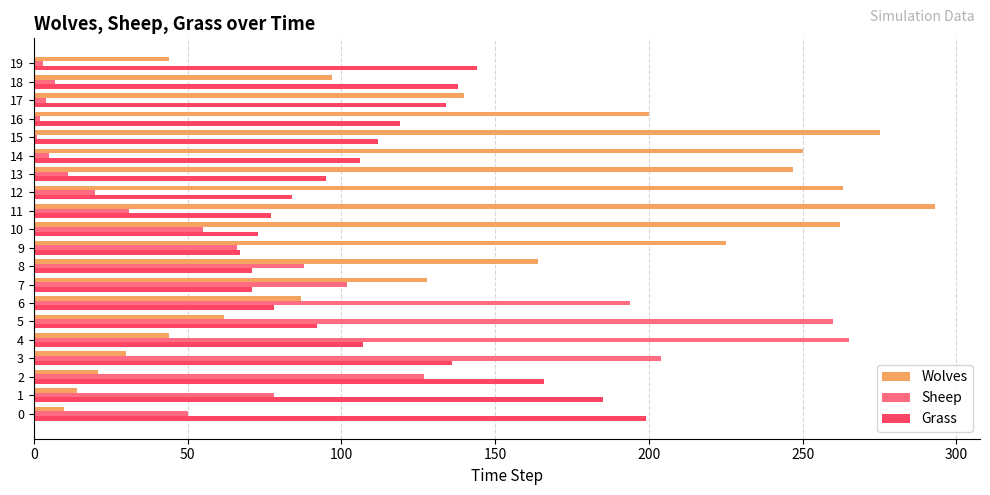

Count the number of data series in this chart.

3